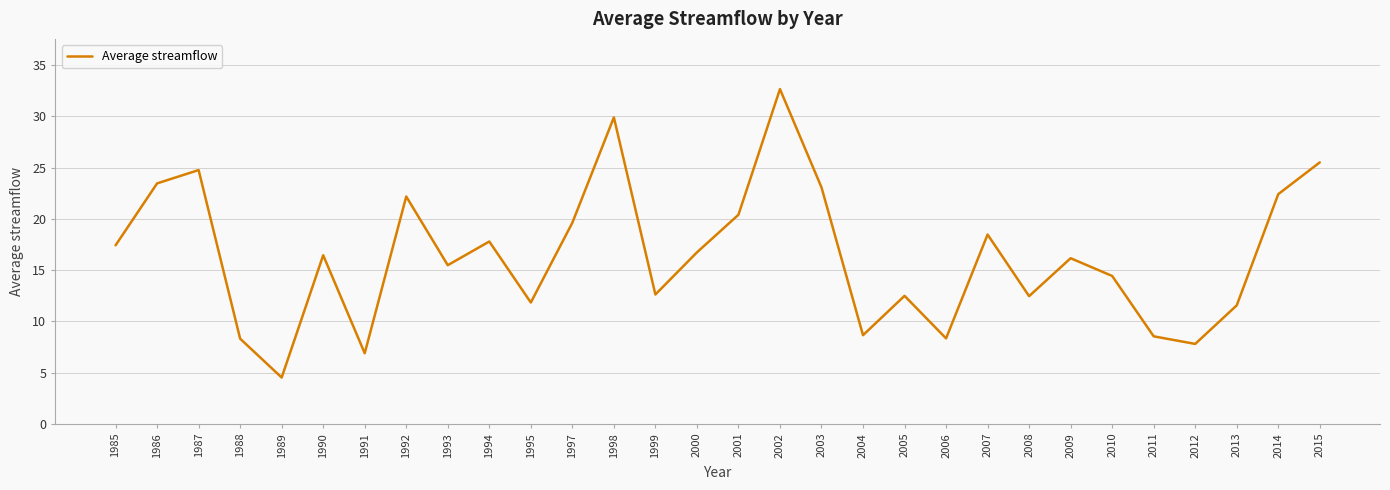

What is the difference between the maximum and minimum values?

28.1